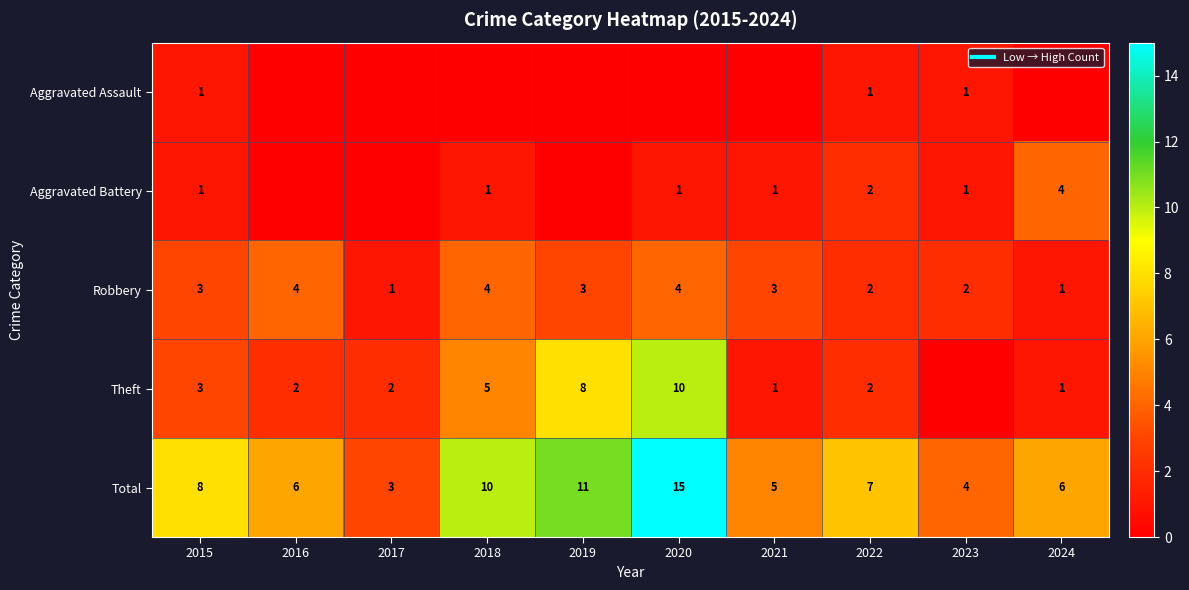

The Aggravated Battery series shows 2 at 2016. True or false?

False